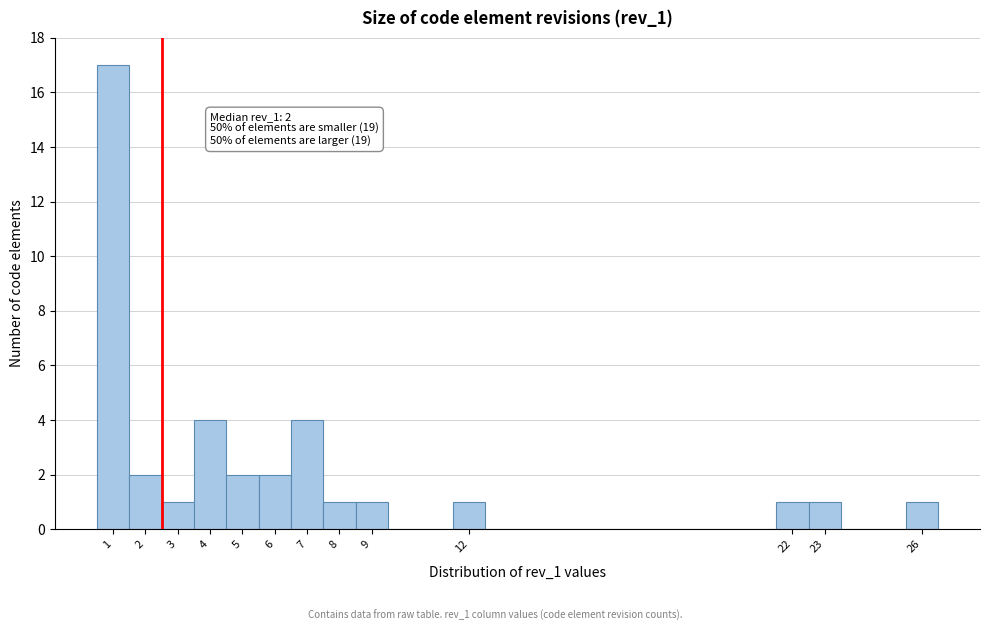

Over which range of the x-axis is the bar tallest?

0.5 to 1.5